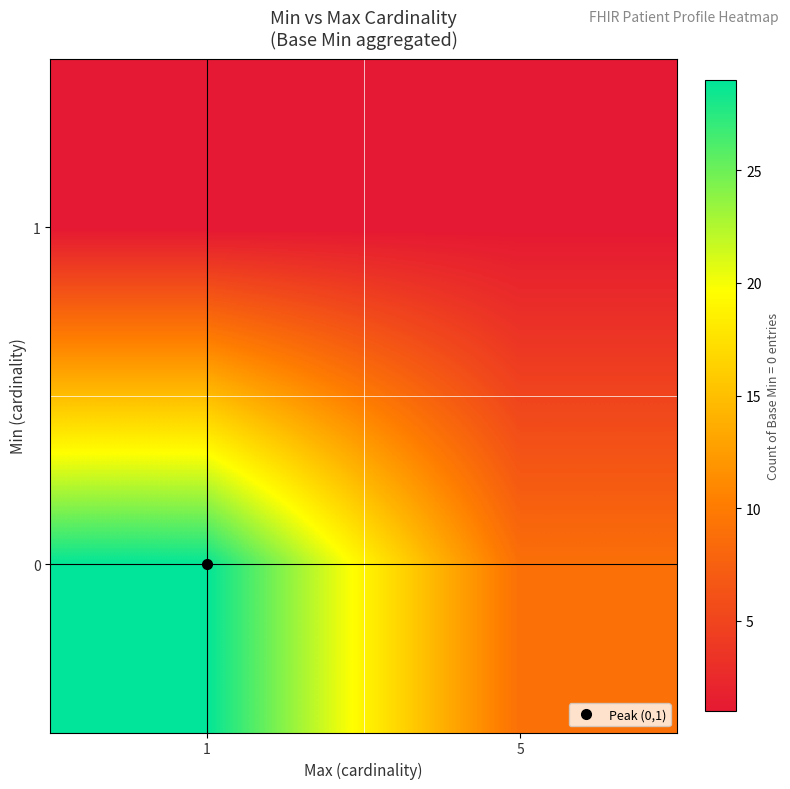

At how many categories does at least one series exceed 4?

2